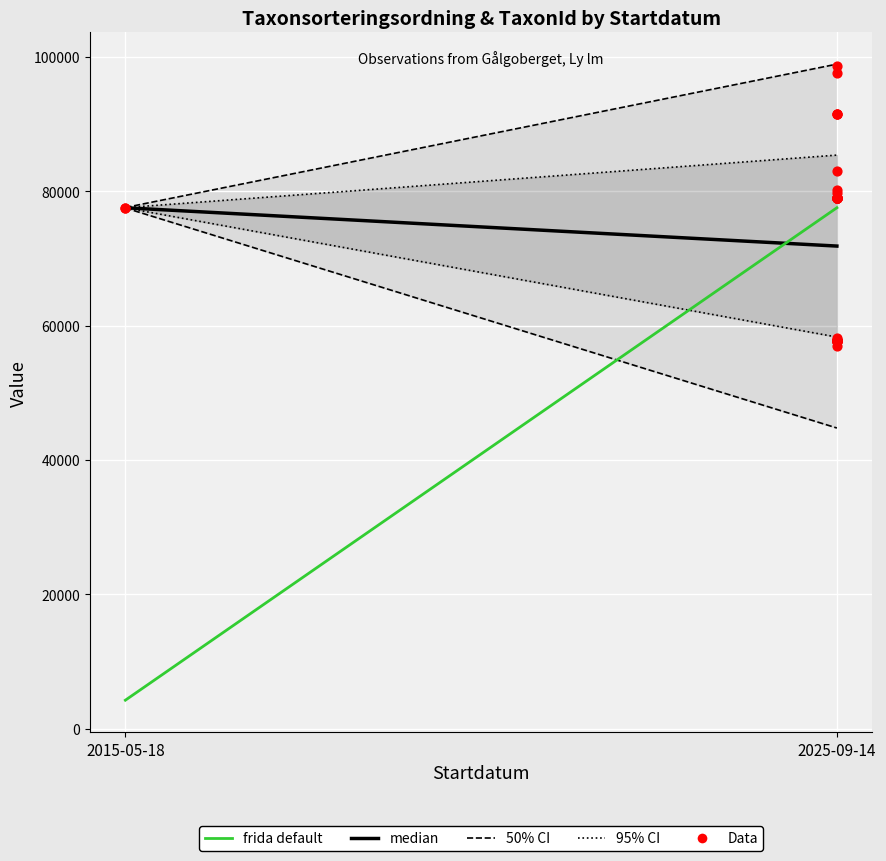

Which series has the widest spread of Y values?

frida default